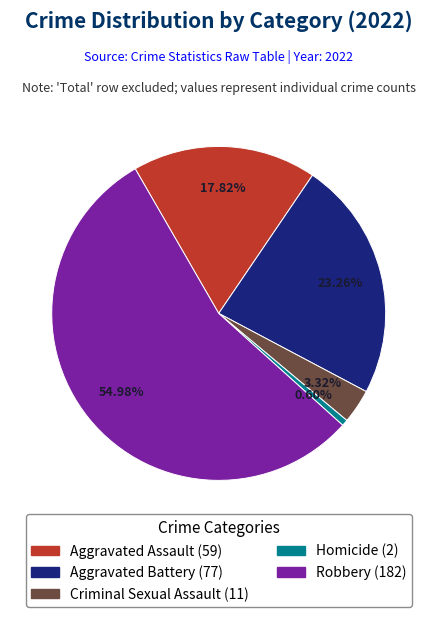

Does Aggravated Assault represent more than half of the total?

No